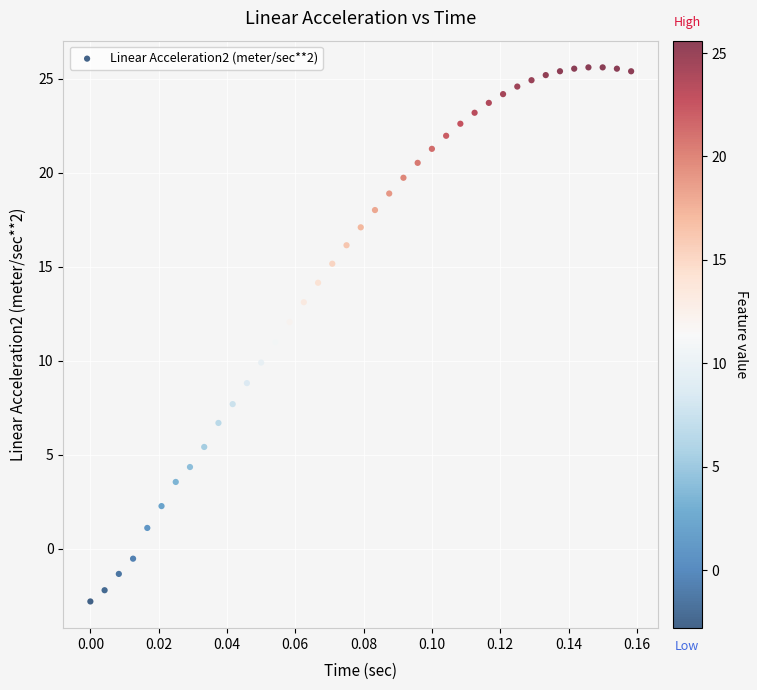

What is the range of Y values (max minus min)?

28.4